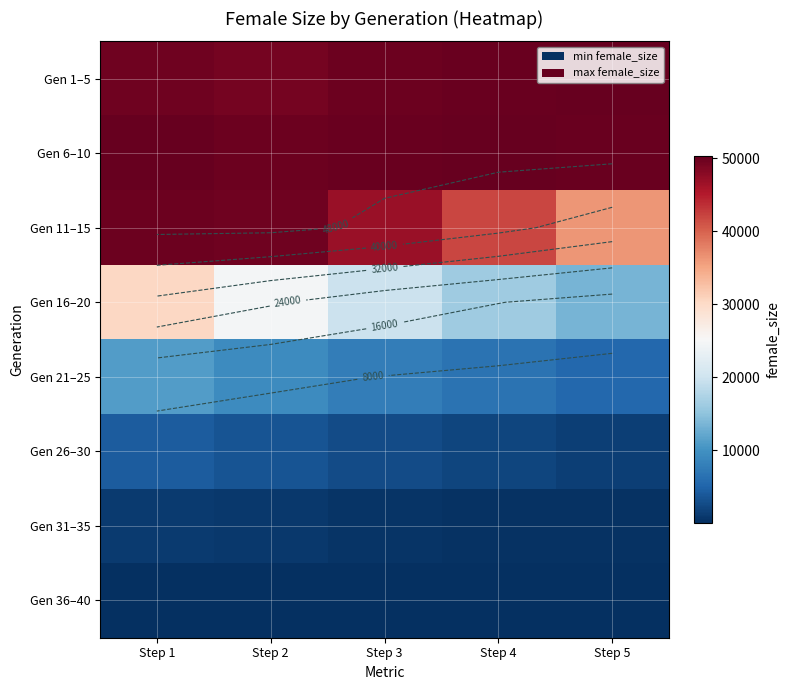

At how many categories does at least one series exceed 40785?

5